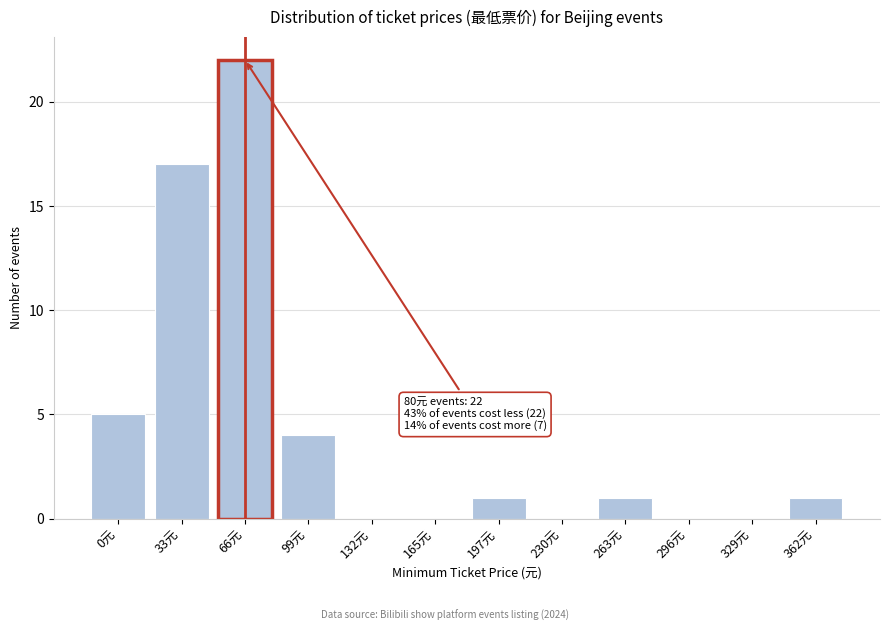

Reading left to right, transcribe all the data shown in this chart.

0元=5	33元=17	66元=22	99元=4	132元=0	165元=0	197元=1	230元=0	263元=1	296元=0	329元=0	362元=1